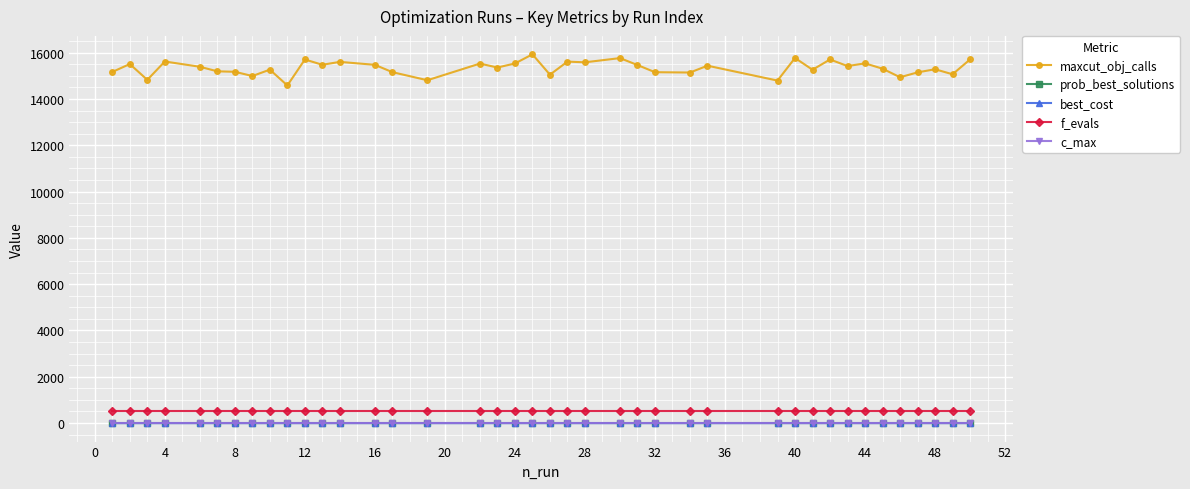

What is the value of the f_evals point at the 36th from the left?

500.0